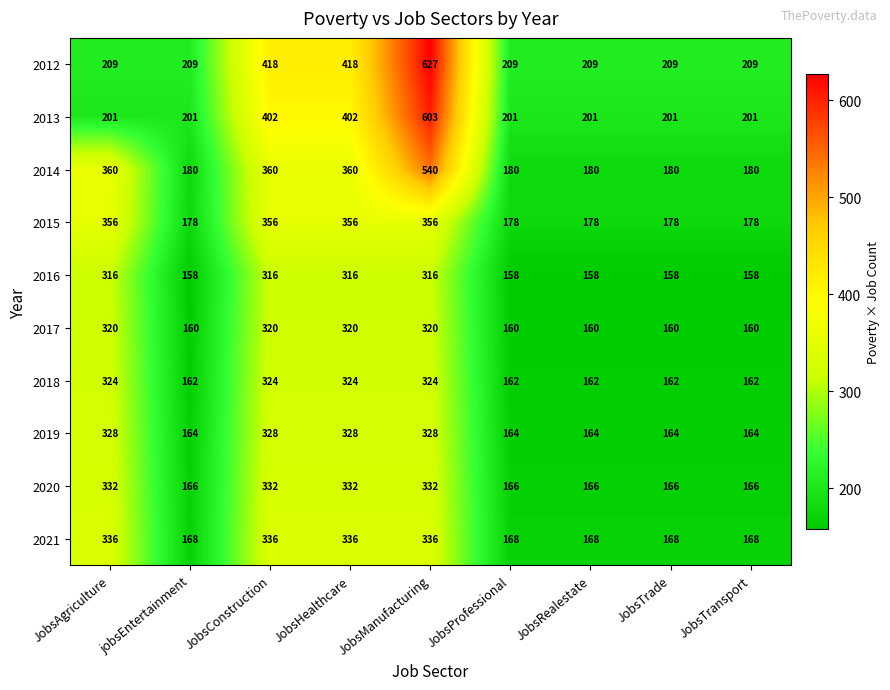

What is the minimum value for 2013?

201